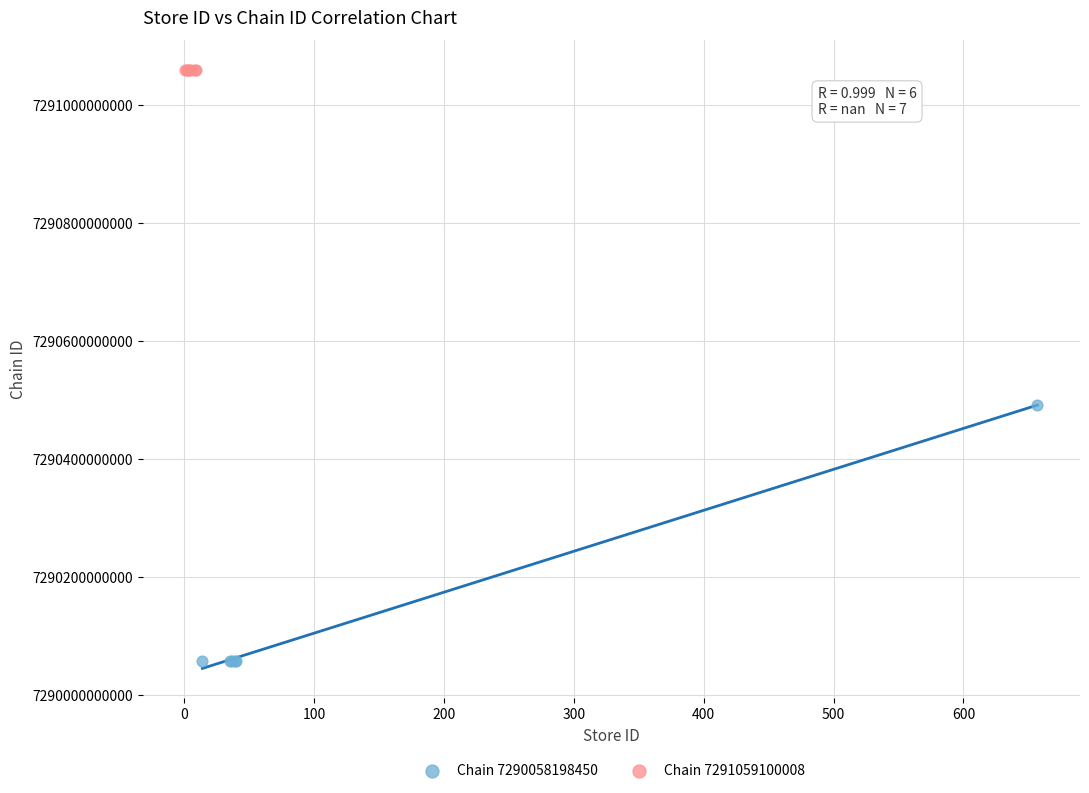

Which series reaches the maximum Y coordinate?

Chain 7291059100008